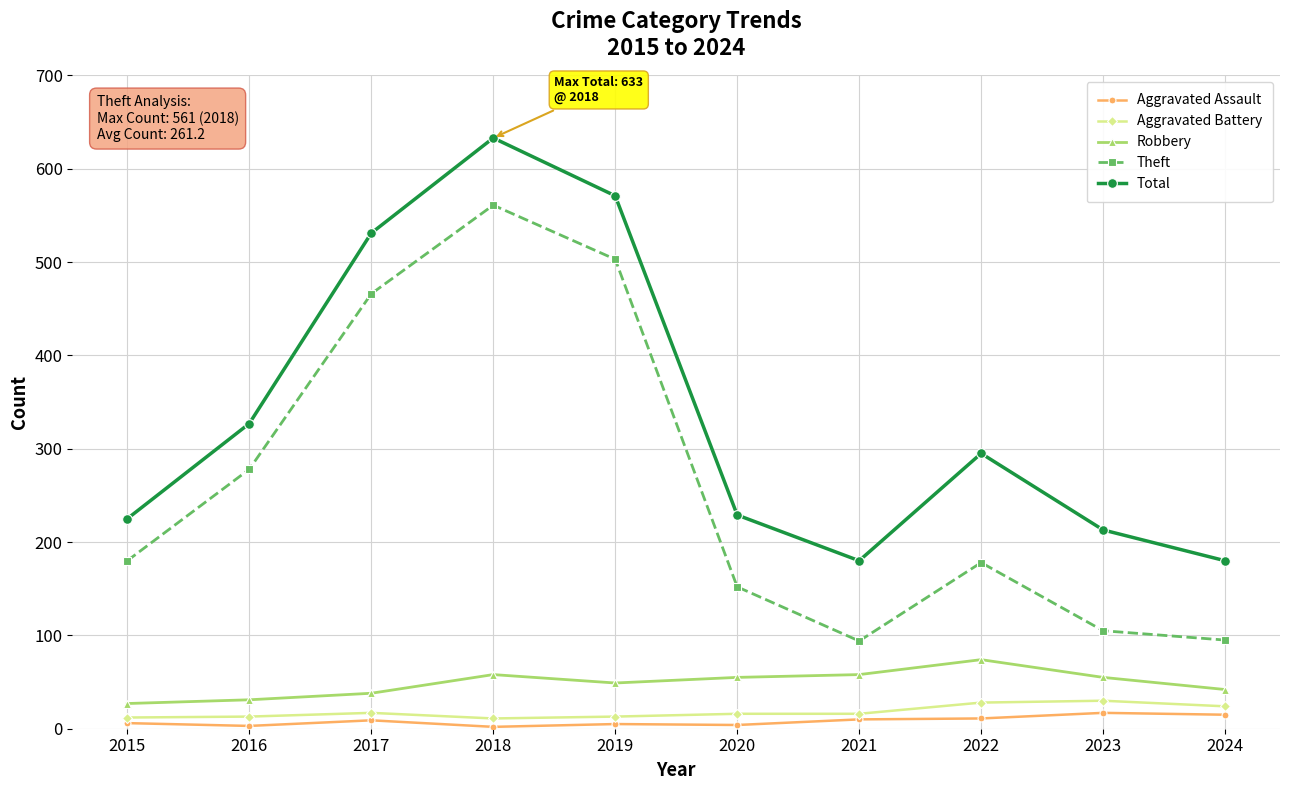

Read the Aggravated Assault value at 2021.

10